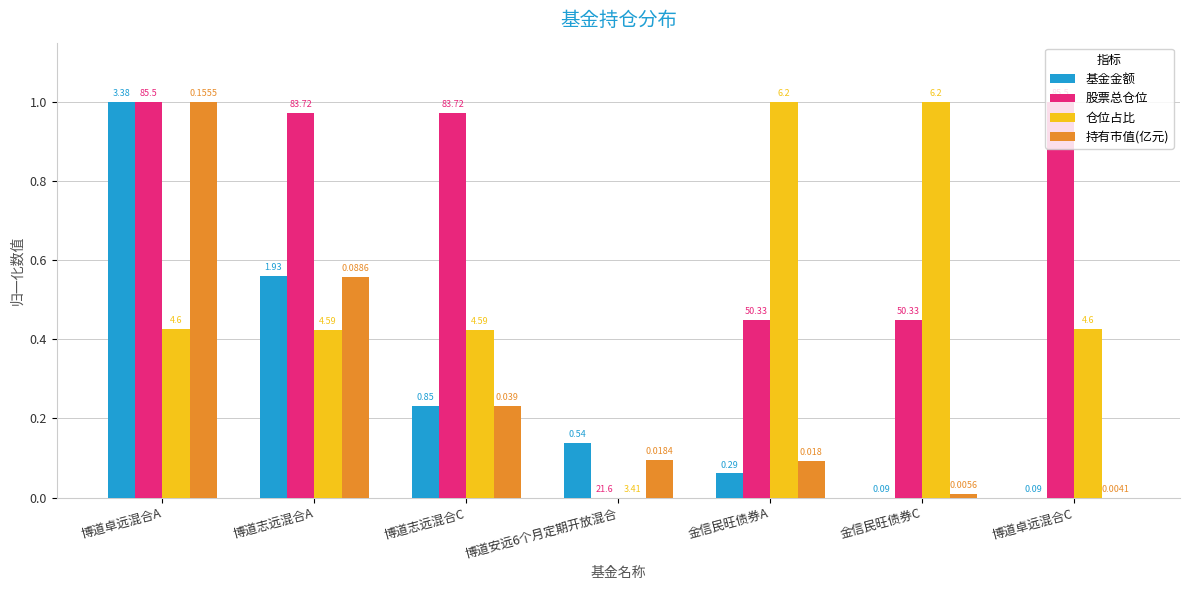

Rank the categories by 持有市值(亿元) value from highest to lowest.

博道卓远混合A, 博道志远混合A, 博道志远混合C, 博道安远6个月定期开放混合, 金信民旺债券A, 金信民旺债券C, 博道卓远混合C